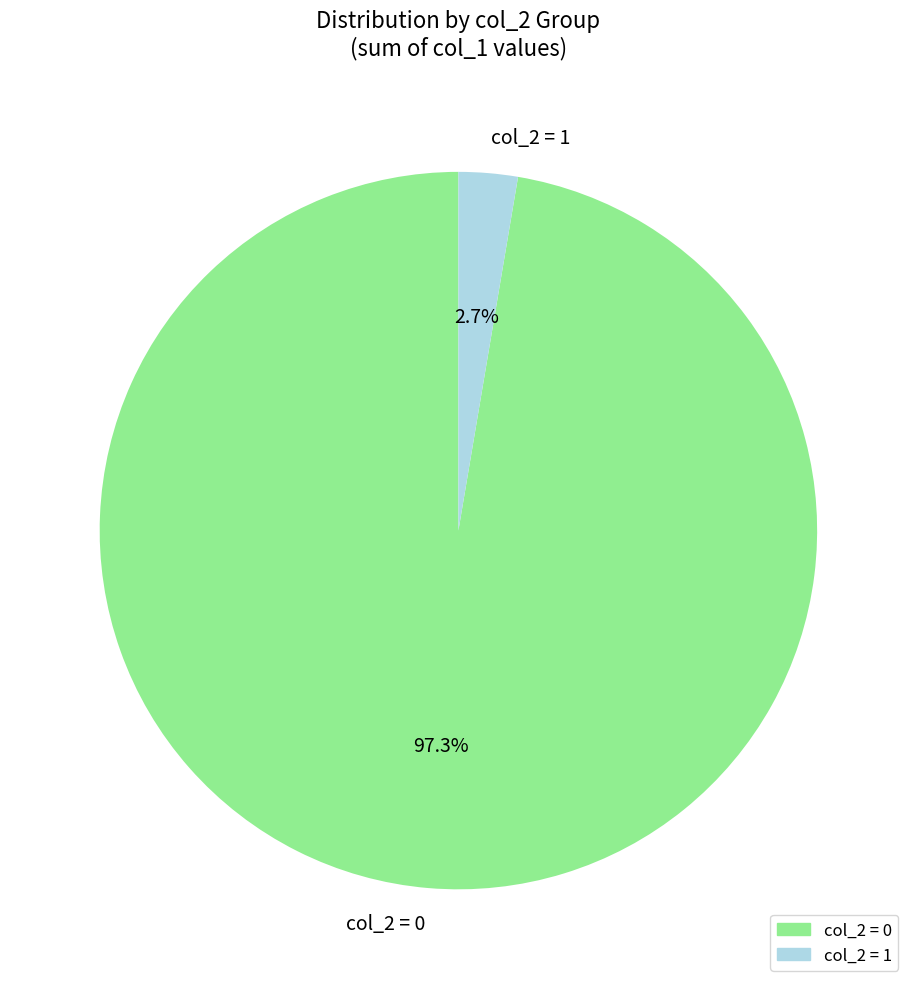

Does any single category account for the majority?

Yes